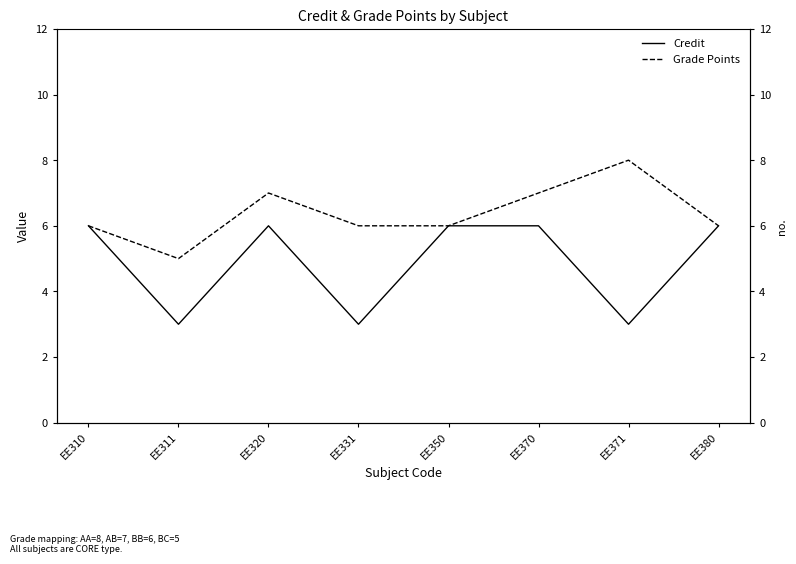

How many series are shown in this chart?

2